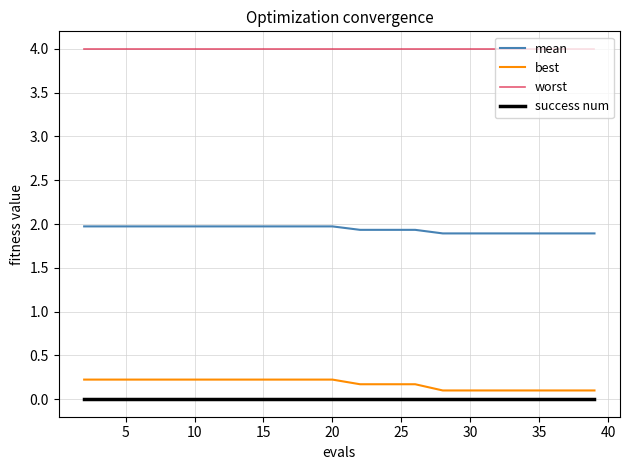

Count the number of data series in this chart.

4